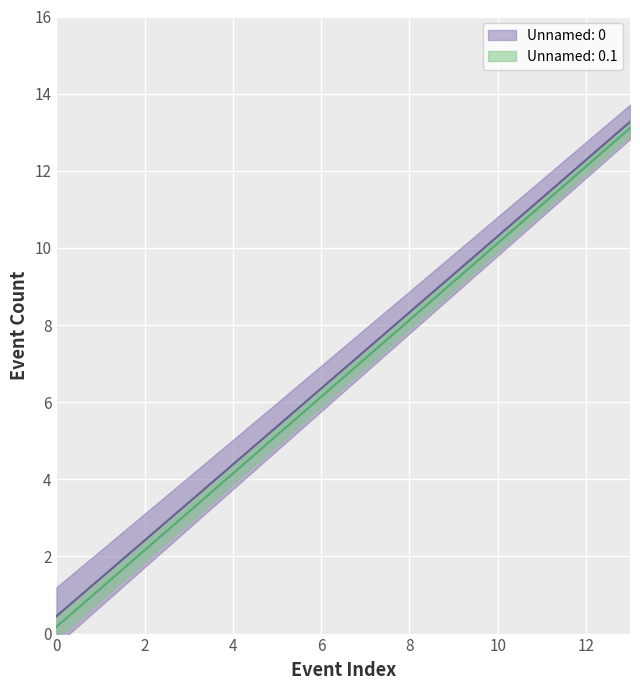

How many data points in Unnamed: 0 are less than 7?

7